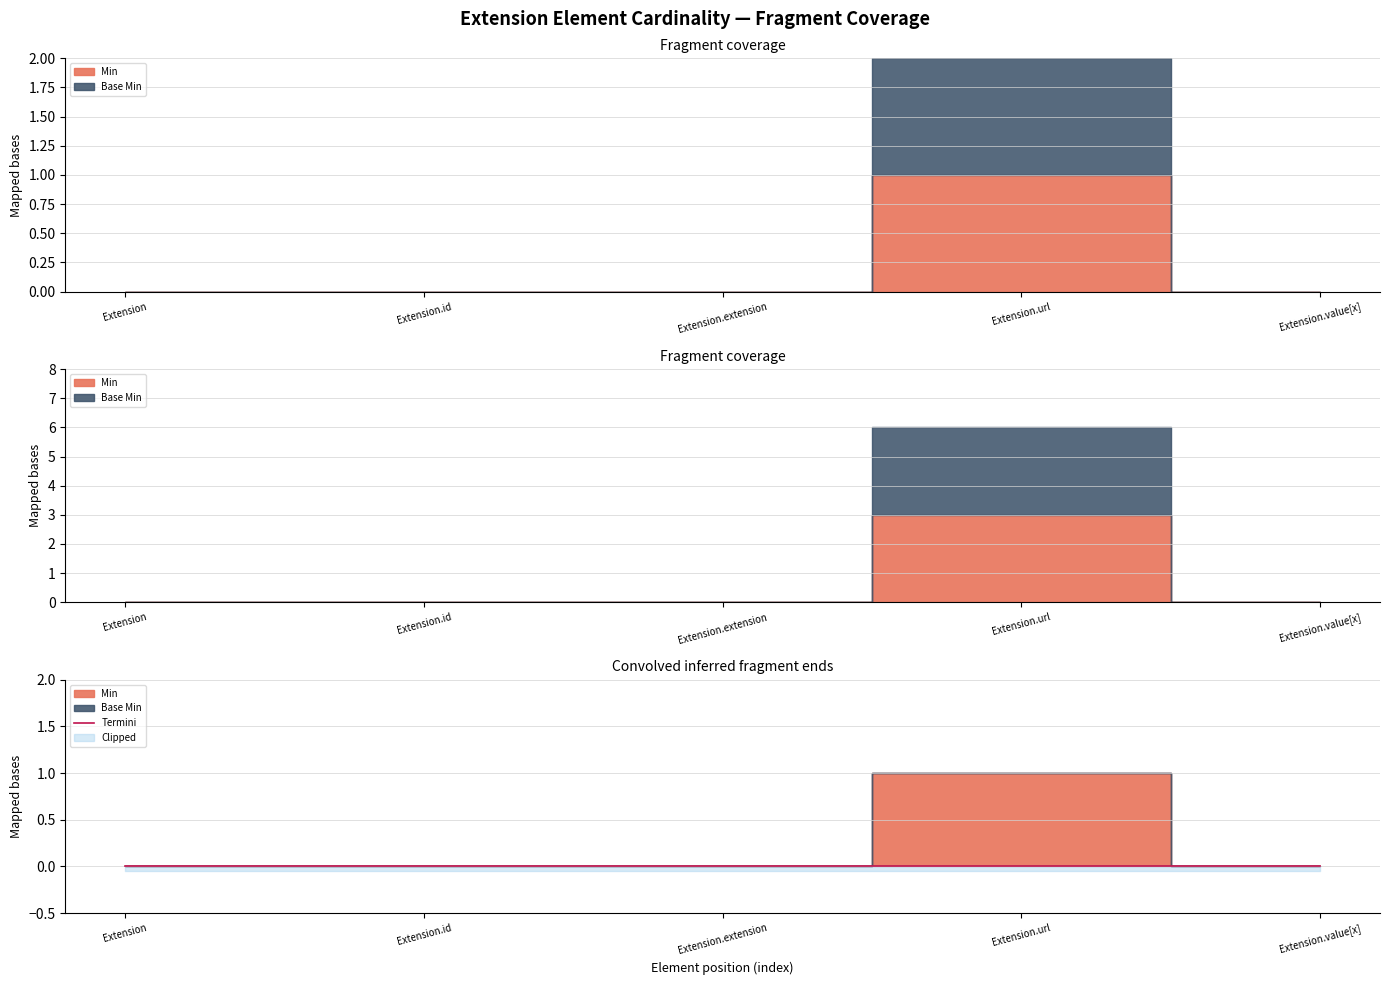

The Min series shows 1 at Extension.extension. True or false?

False